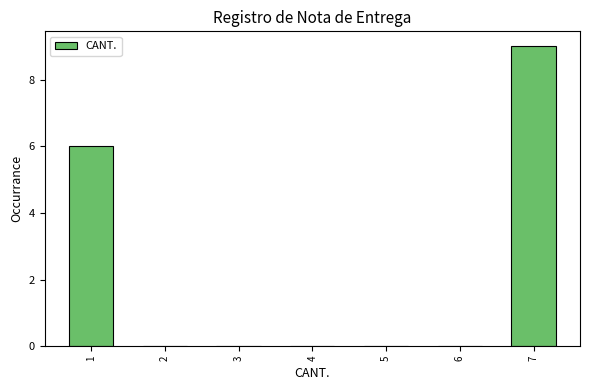

How tall is the bar that spans 6.5 to 7.5 on the x-axis? The values are not printed on the chart, so give them approximately, as read against the axis.

9